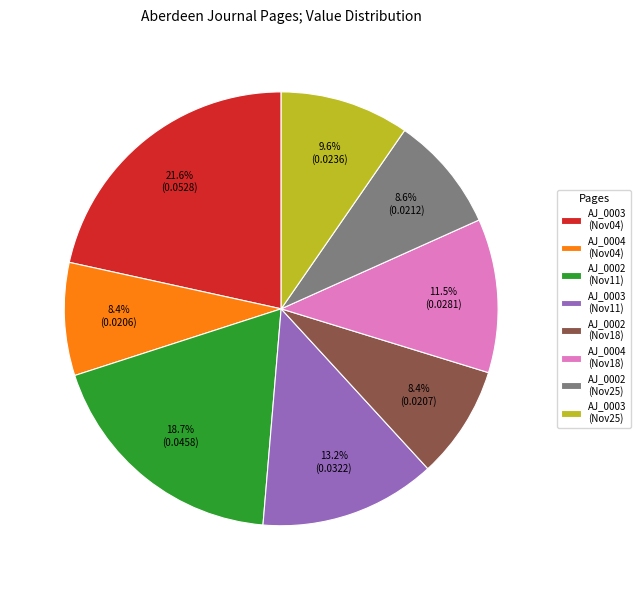

Does AJ_0002 (Nov18) account for over 50% of the chart?

No